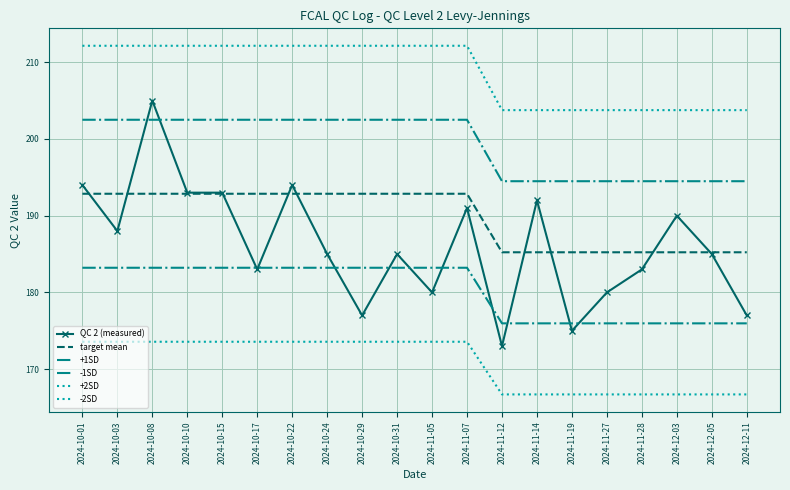

What is the difference between the highest and lowest values at 2024-10-31?

38.6